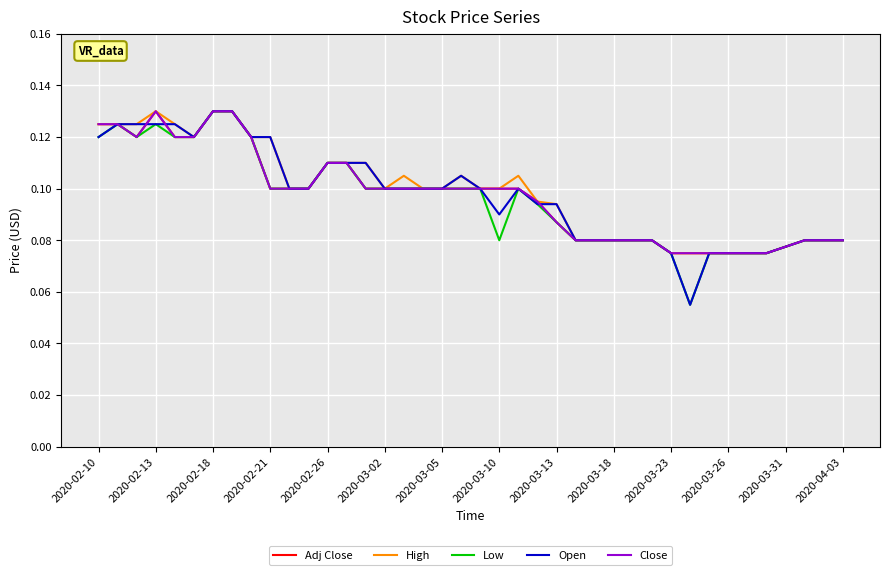

Does the chart have visible grid lines?

Yes